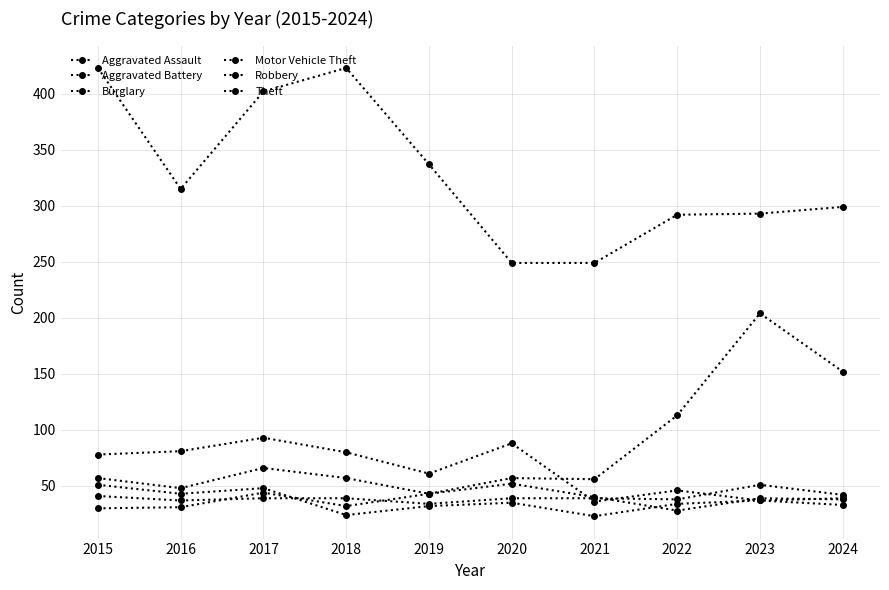

Which series has the largest total across all categories?

Theft